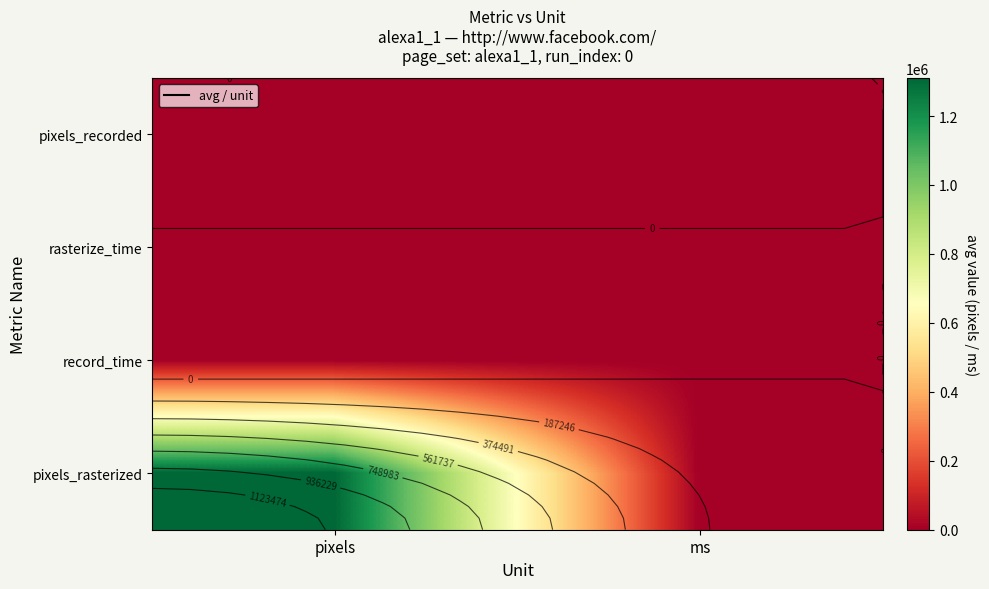

What is the sum of all pixels_rasterized values?

1310720